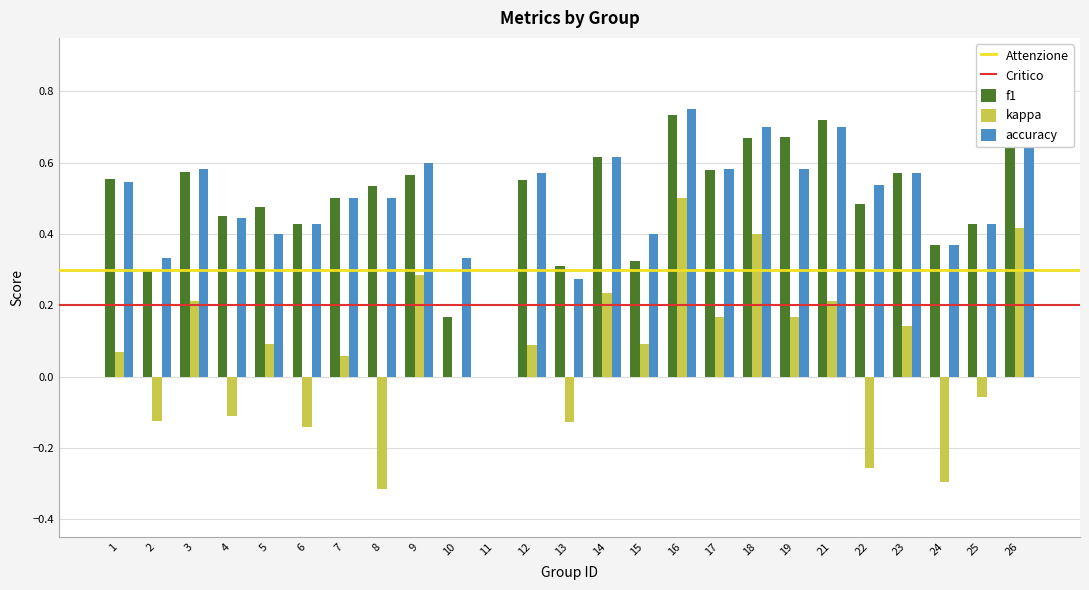

What is the sum of the f1 values at 22 and 8?

1.0